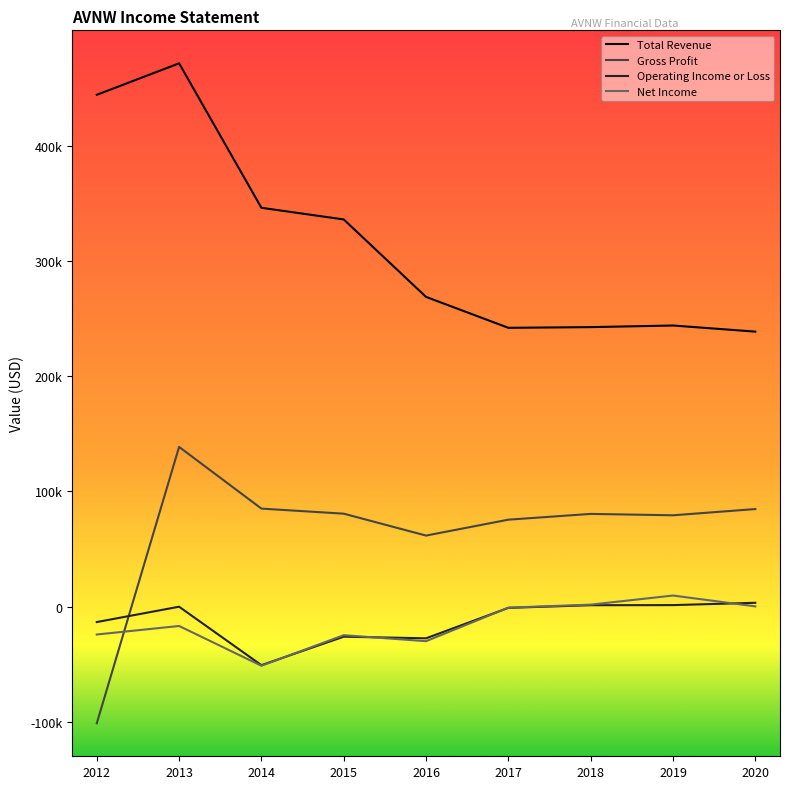

After their last crossing, which series has the higher values: Gross Profit or Operating Income or Loss?

Gross Profit